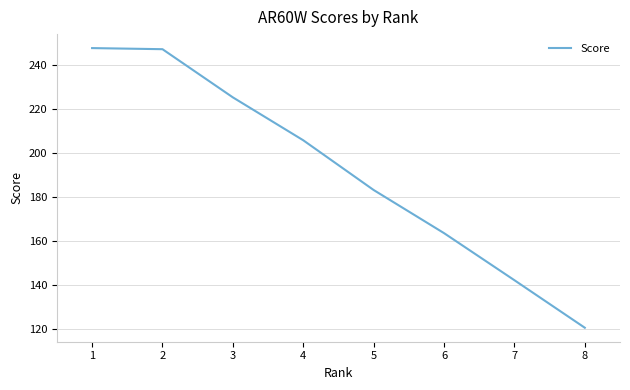

How many lines are shown in the chart?

1